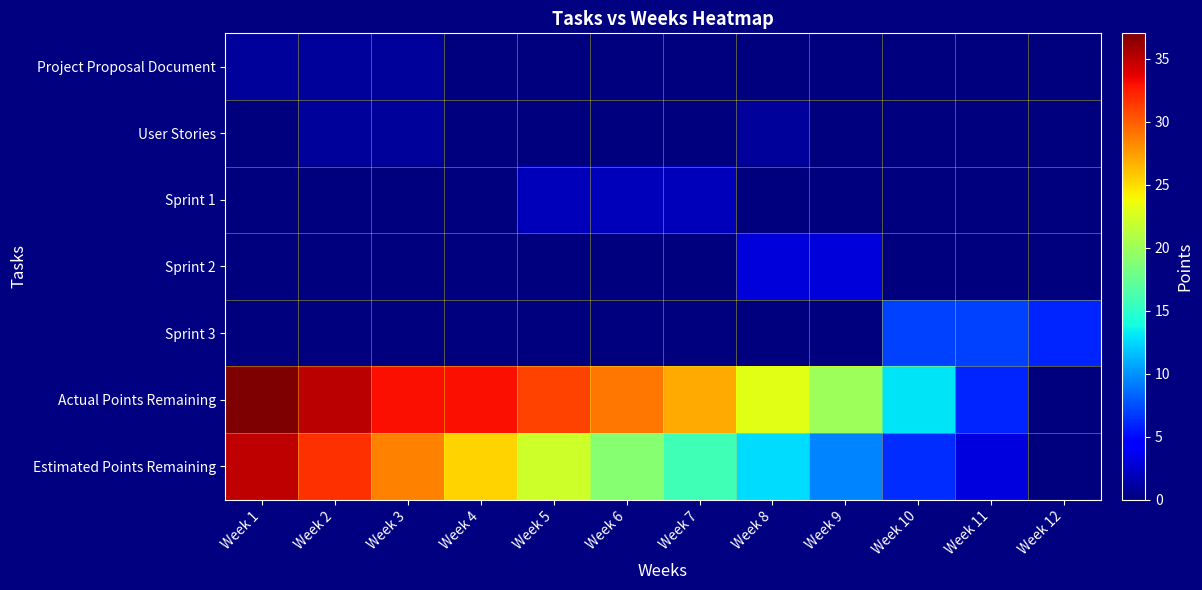

Reading left to right, list all the values displayed in this chart.

Project Proposal Document: Week 1=1.0	Week 2=1.0	Week 3=1.0	Week 4=0.0	Week 5=0.0	Week 6=0.0	Week 7=0.0	Week 8=0.0	Week 9=0.0	Week 10=0.0	Week 11=0.0	Week 12=0.0
User Stories: Week 1=0.0	Week 2=1.0	Week 3=1.0	Week 4=0.0	Week 5=0.0	Week 6=0.0	Week 7=0.0	Week 8=1.0	Week 9=0.0	Week 10=0.0	Week 11=0.0	Week 12=0.0
Sprint 1: Week 1=0.0	Week 2=0.0	Week 3=0.0	Week 4=0.0	Week 5=2.0	Week 6=2.0	Week 7=2.0	Week 8=0.0	Week 9=0.0	Week 10=0.0	Week 11=0.0	Week 12=0.0
Sprint 2: Week 1=0.0	Week 2=0.0	Week 3=0.0	Week 4=0.0	Week 5=0.0	Week 6=0.0	Week 7=0.0	Week 8=3.0	Week 9=3.0	Week 10=0.0	Week 11=0.0	Week 12=0.0
Sprint 3: Week 1=0.0	Week 2=0.0	Week 3=0.0	Week 4=0.0	Week 5=0.0	Week 6=0.0	Week 7=0.0	Week 8=0.0	Week 9=0.0	Week 10=7.0	Week 11=7.0	Week 12=6.0
Actual Points Remaining: Week 1=37.0	Week 2=35.0	Week 3=33.0	Week 4=33.0	Week 5=31.0	Week 6=29.0	Week 7=27.0	Week 8=23.0	Week 9=20.0	Week 10=13.0	Week 11=6.0	Week 12=0.0
Estimated Points Remaining: Week 1=34.8	Week 2=31.7	Week 3=28.5	Week 4=25.3	Week 5=22.2	Week 6=19.0	Week 7=15.8	Week 8=12.7	Week 9=9.5	Week 10=6.3	Week 11=3.2	Week 12=0.0